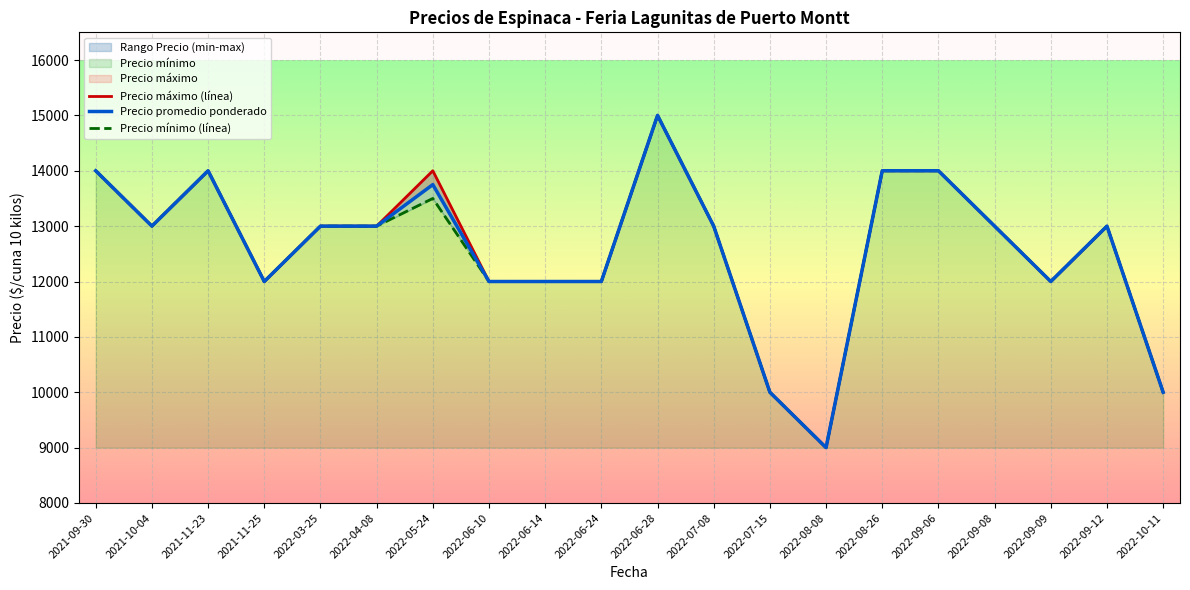

Which series has the largest total across all categories?

Precio maximo